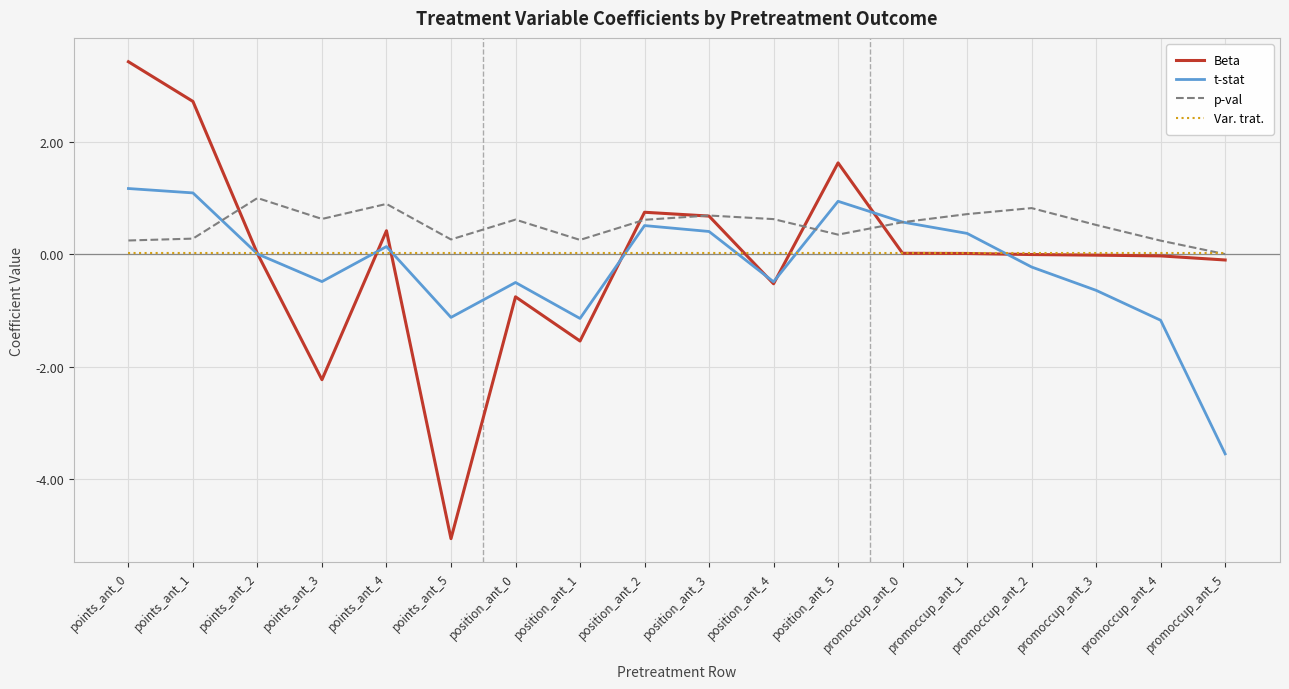

The t-stat series shows 1.2 at points_ant_0. True or false?

True